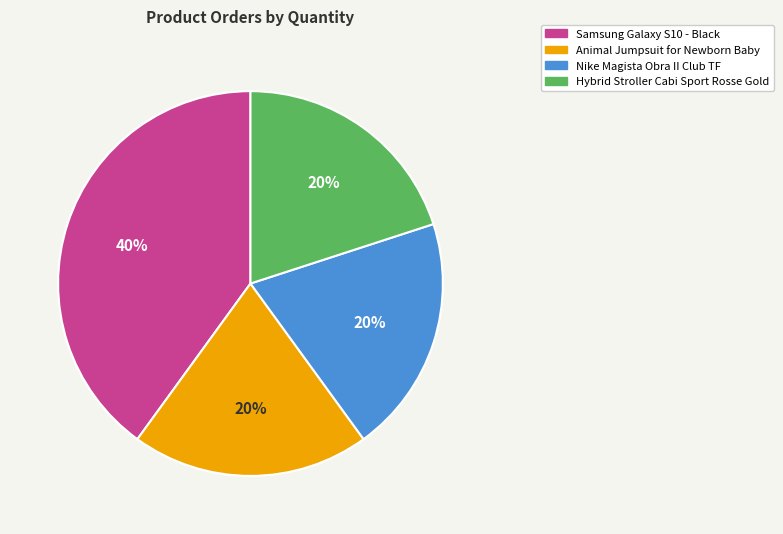

Is there a majority slice in this chart?

No